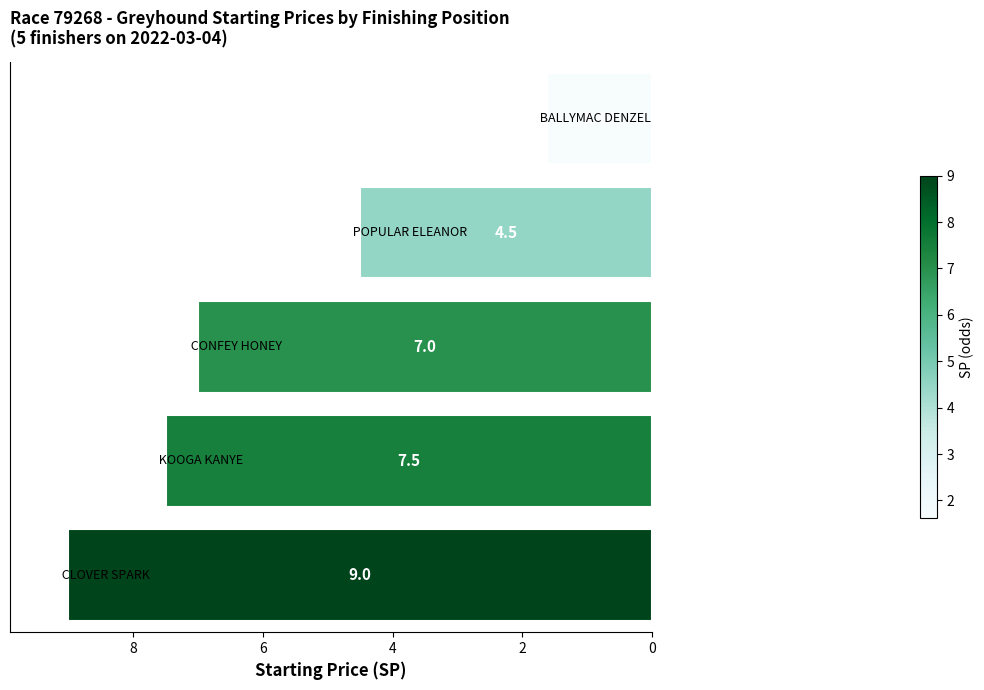

What is the difference between the maximum and minimum values?

7.4